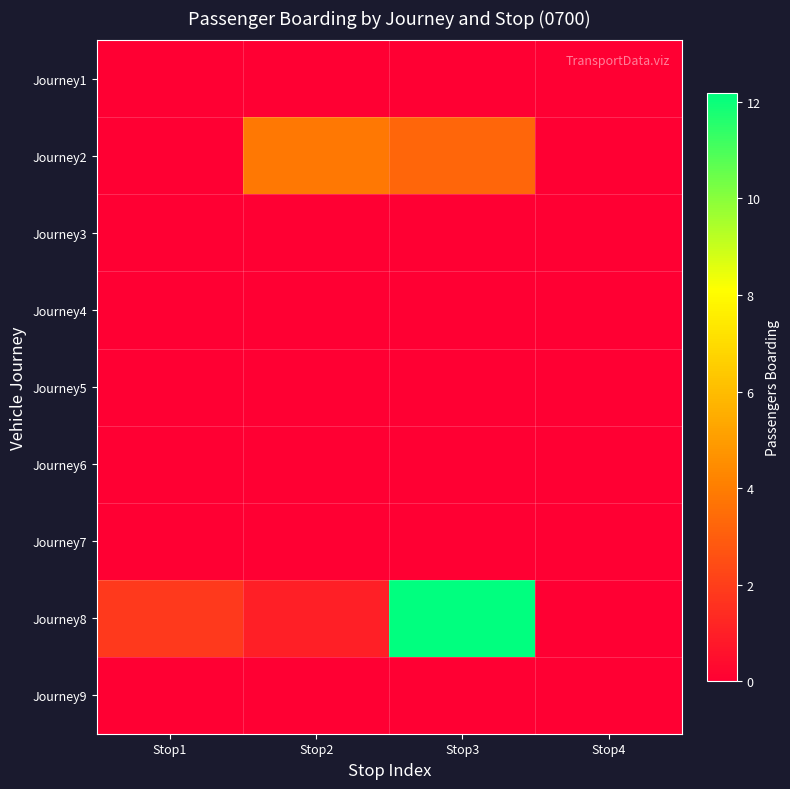

Reading left to right, extract all data points from this chart.

Journey1: Stop1=0.0	Stop2=0.0	Stop3=0.0	Stop4=0.0
Journey2: Stop1=0.0	Stop2=3.8	Stop3=3.3	Stop4=0.0
Journey3: Stop1=0.0	Stop2=0.0	Stop3=0.0	Stop4=0.0
Journey4: Stop1=0.0	Stop2=0.0	Stop3=0.0	Stop4=0.0
Journey5: Stop1=0.0	Stop2=0.0	Stop3=0.0	Stop4=0.0
Journey6: Stop1=0.0	Stop2=0.0	Stop3=0.0	Stop4=0.0
Journey7: Stop1=0.0	Stop2=0.0	Stop3=0.0	Stop4=0.0
Journey8: Stop1=1.8	Stop2=1.0	Stop3=12.2	Stop4=0.0
Journey9: Stop1=0.0	Stop2=0.0	Stop3=0.0	Stop4=0.0